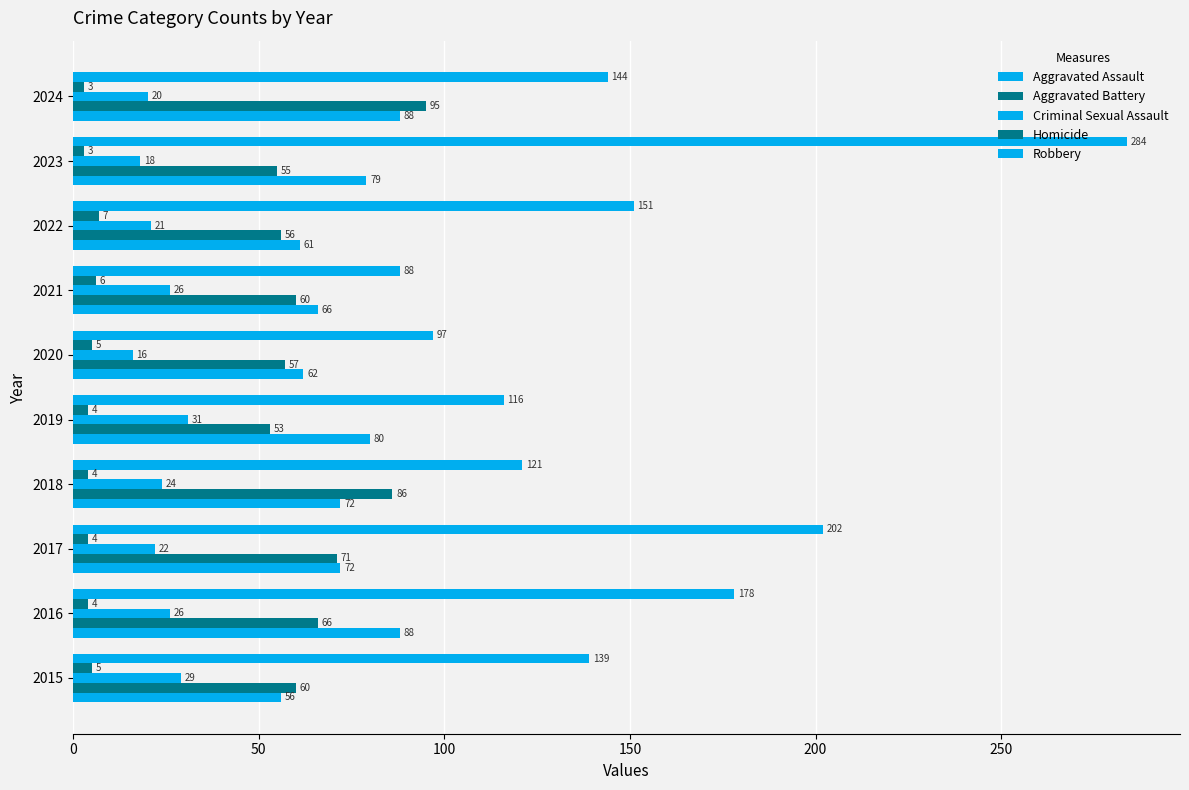

How many data points in Robbery are less than 144?

5